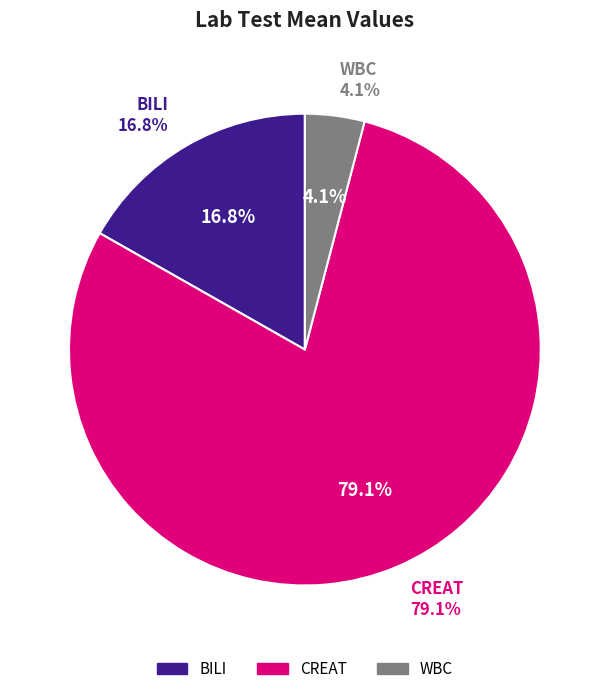

What percentage is NOT represented by CREAT?

20.9%